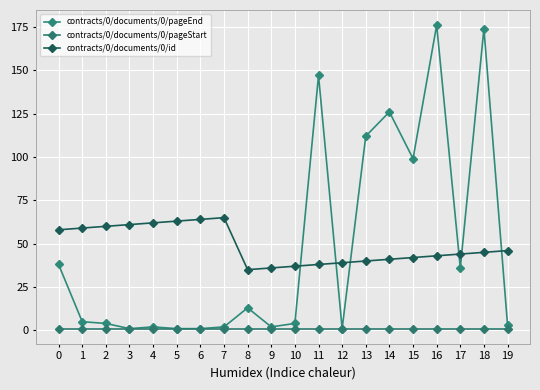

What is the value of the contracts/0/documents/0/id point at the 4th from the left?

61